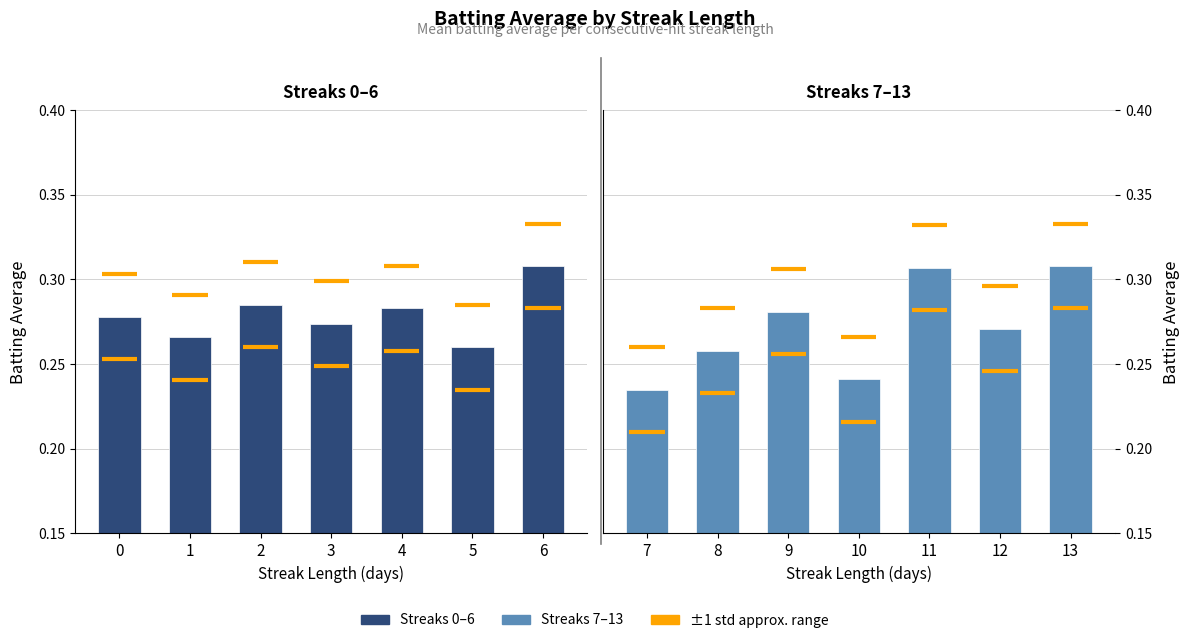

What is the average value?

0.3